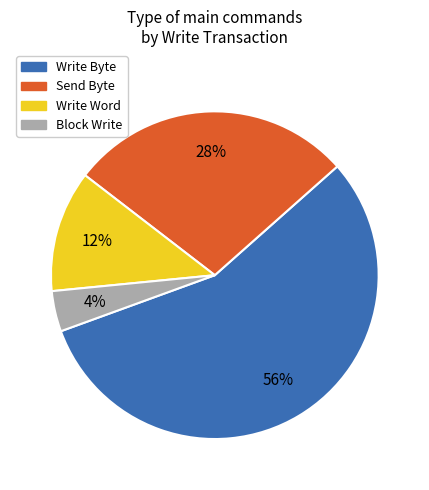

To the nearest percent, what is the average slice percentage?

25%